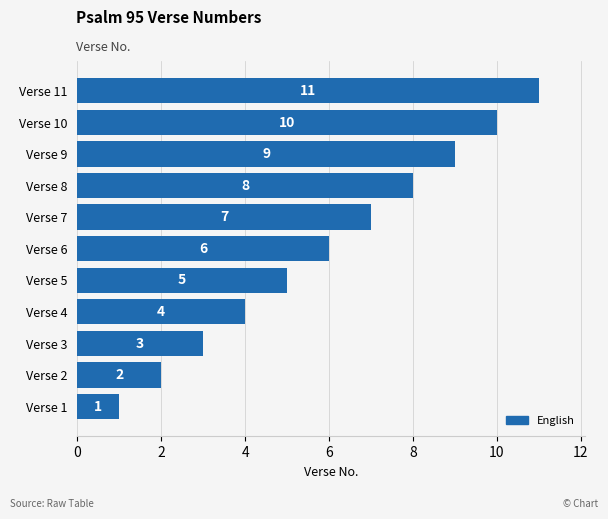

Which has a higher value, Verse 9 or Verse 5?

Verse 9